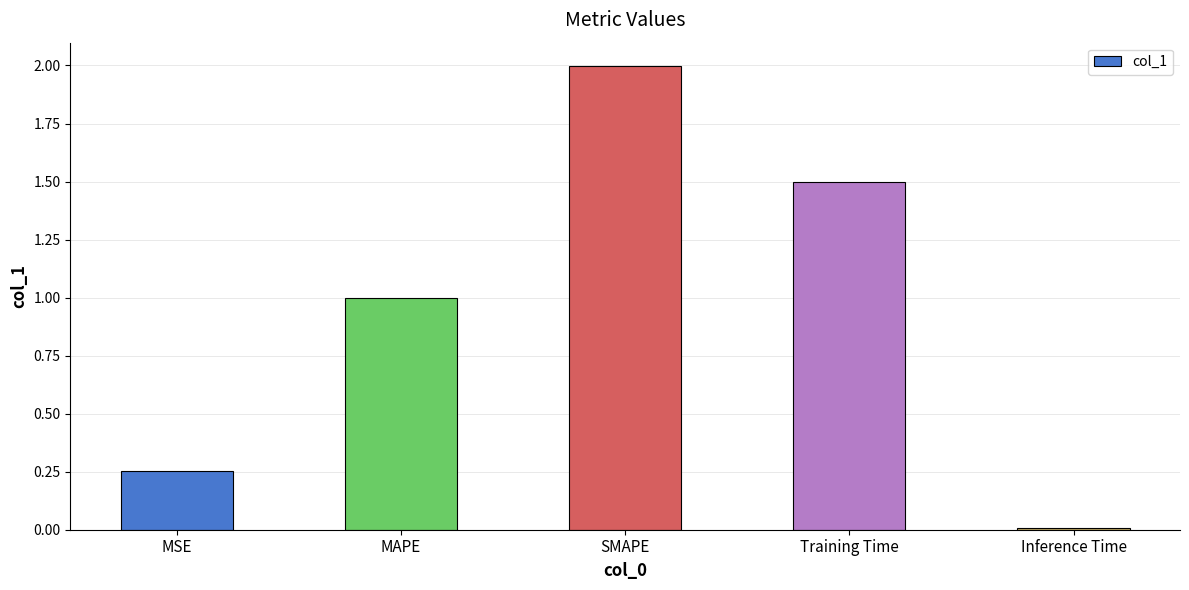

How many bars are there in total?

5